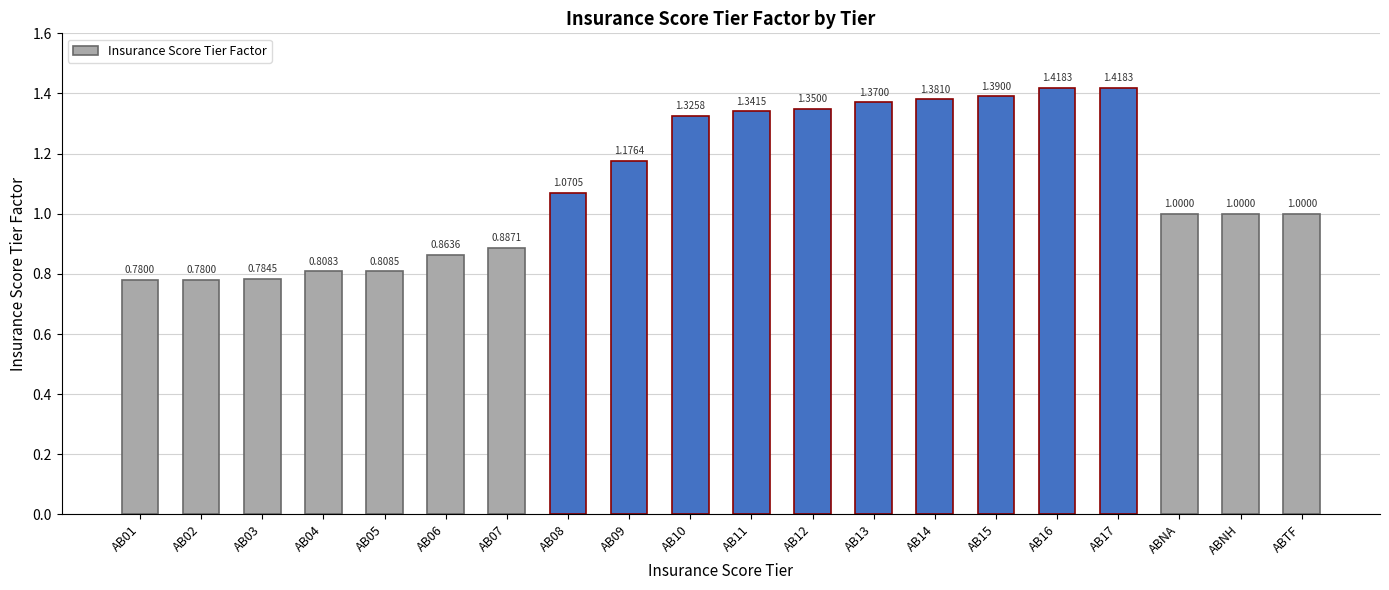

What is the change in value from AB03 to ABNA?

+0.2